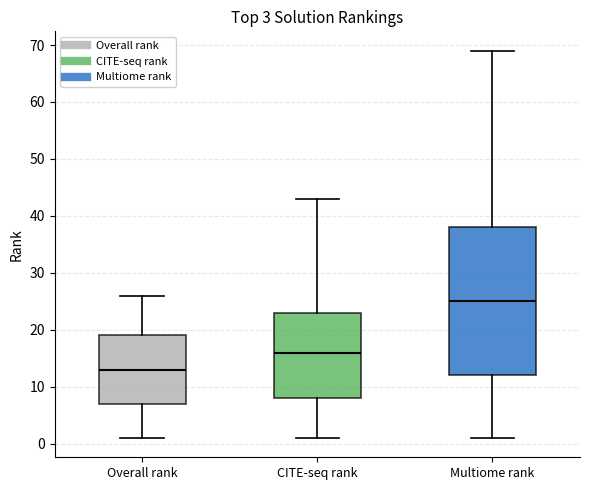

Which box has the highest median line?

Multiome rank